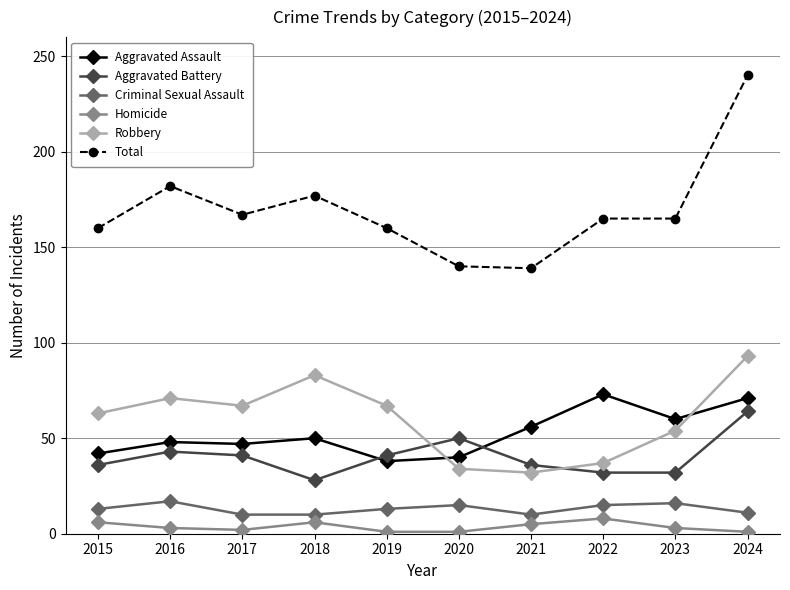

What is the value of the Aggravated Assault point at the 3rd from the left?

47